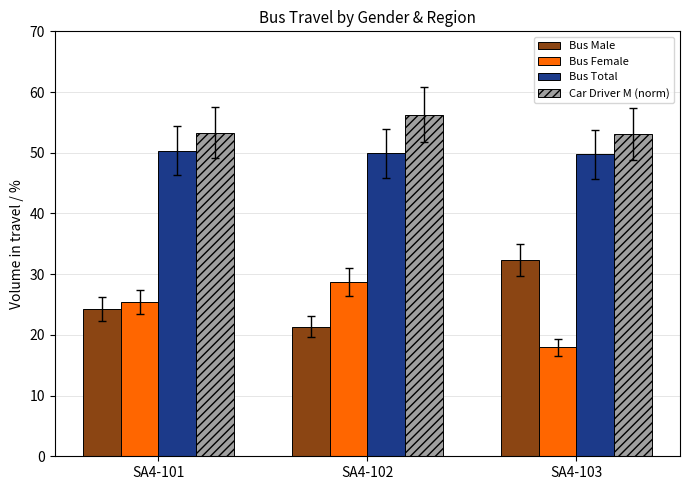

At which category is the sum across all series the highest?

SA4-102